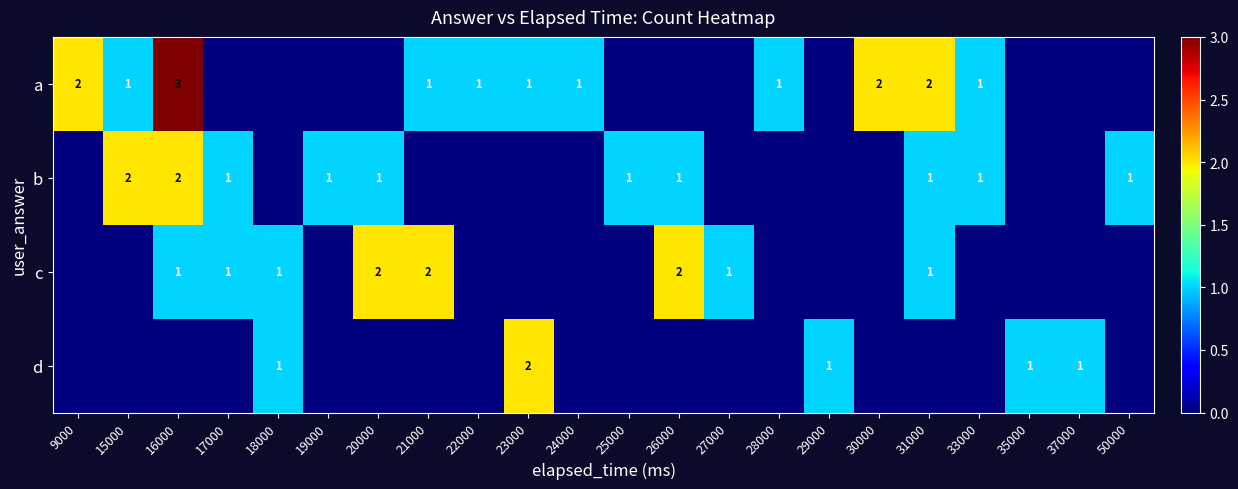

The value of d at 23000 is 2. True or false?

True